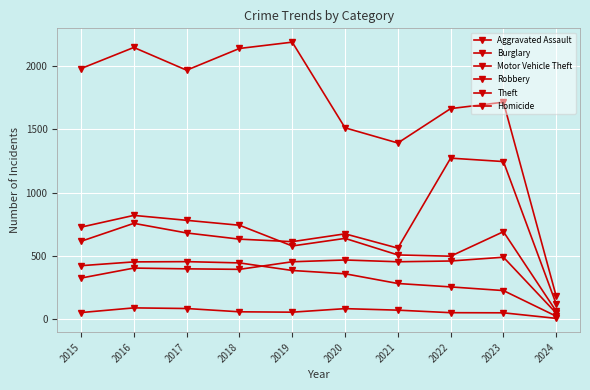

Count the number of data series in this chart.

6